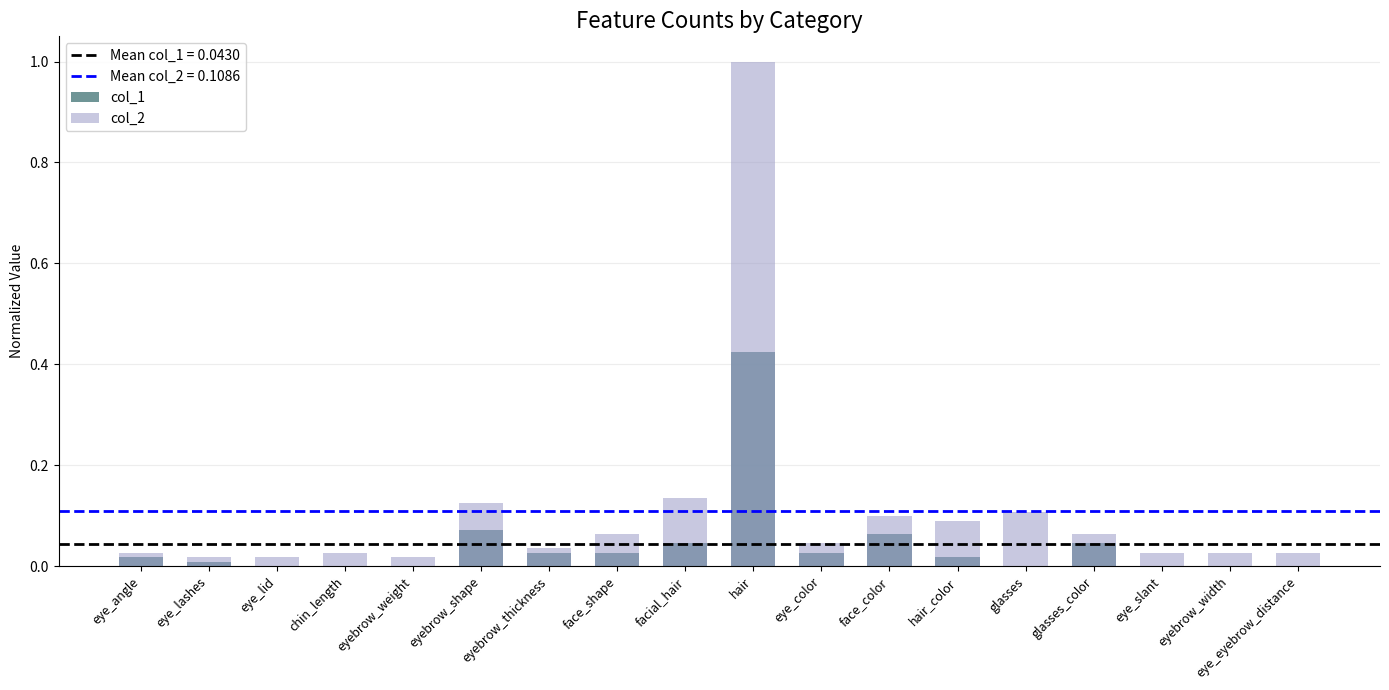

List the series in order of their overall mean, highest first.

col_2, col_1